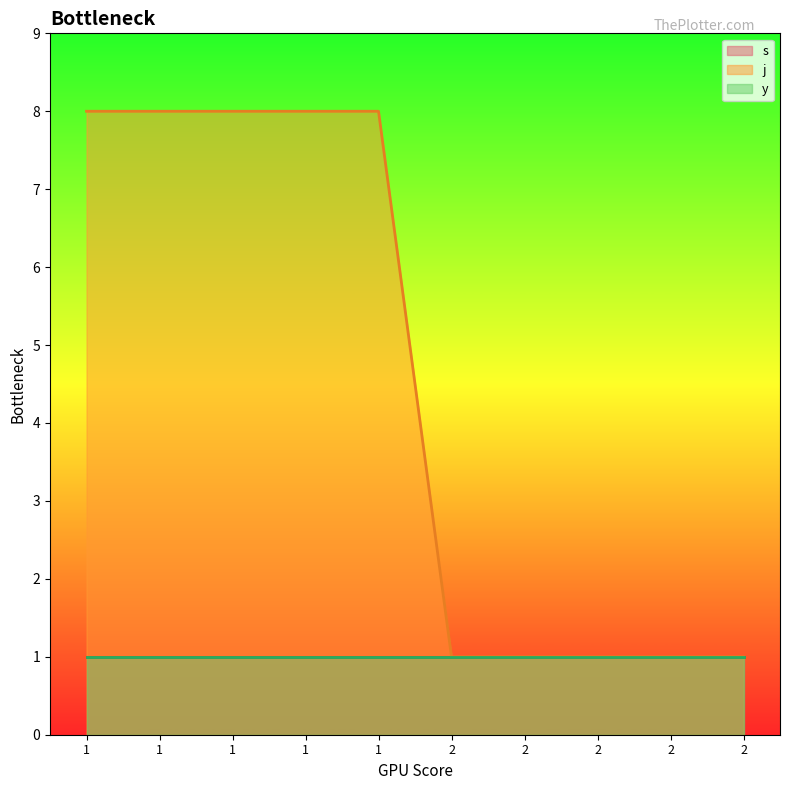

The s series shows 1 at 1. True or false?

True